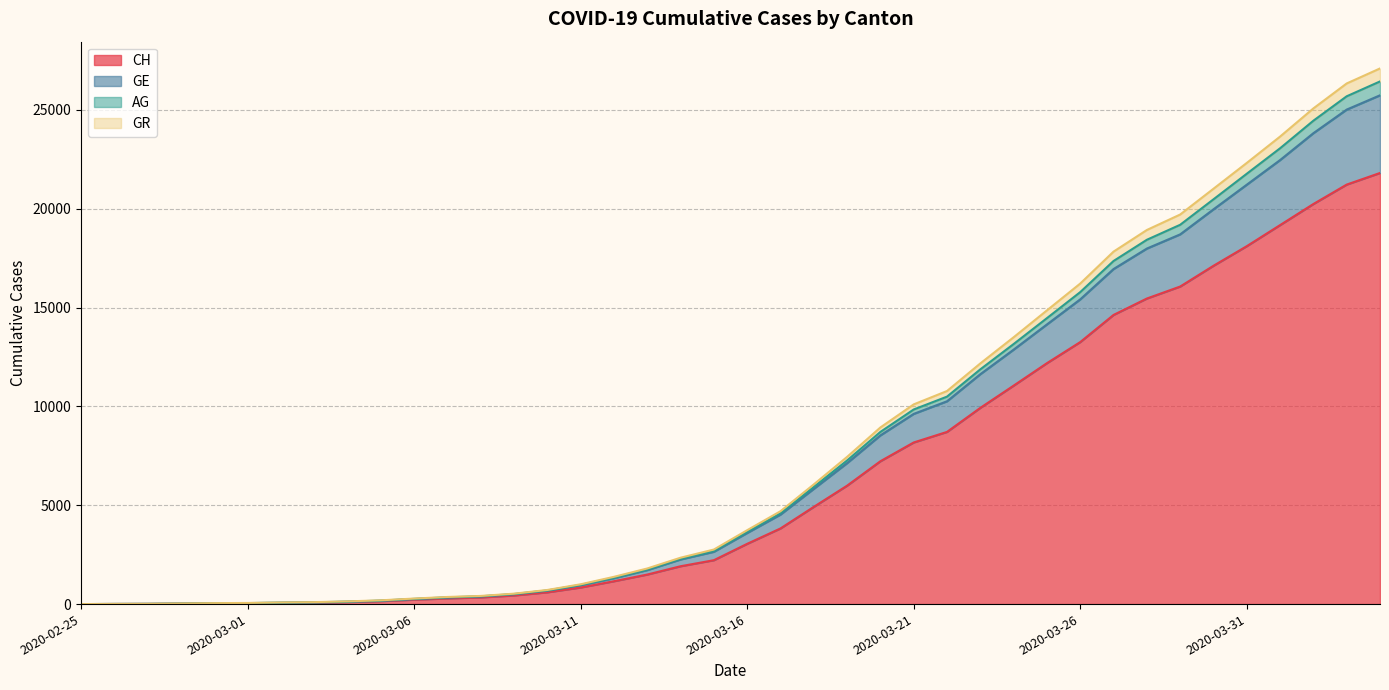

What are all the series names shown in the legend?

CH, GE, AG, GR